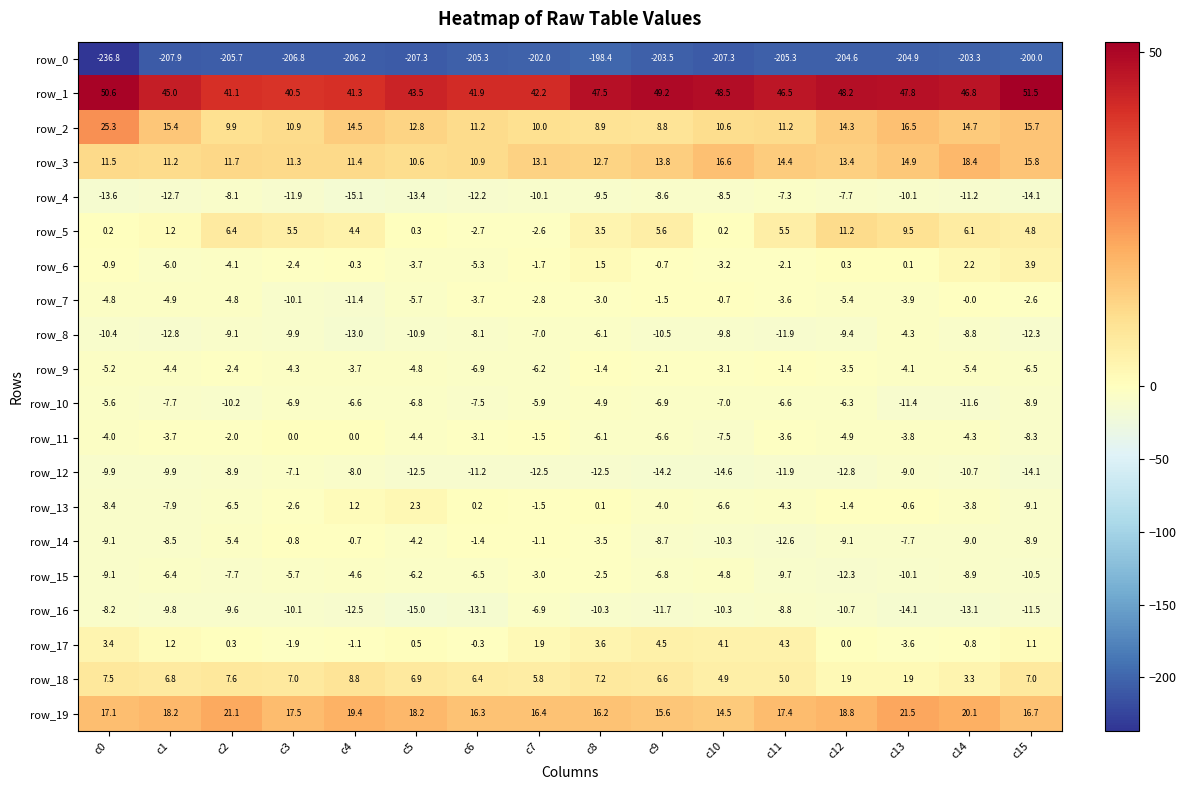

How many negative values does the row_6 series have?

11